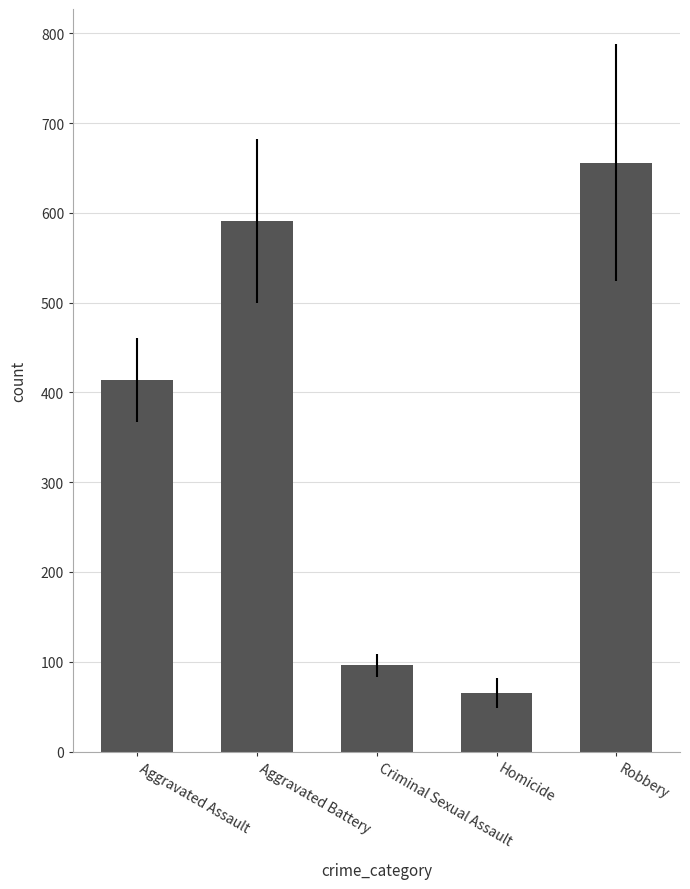

What is the difference between the maximum and minimum values?

590.9